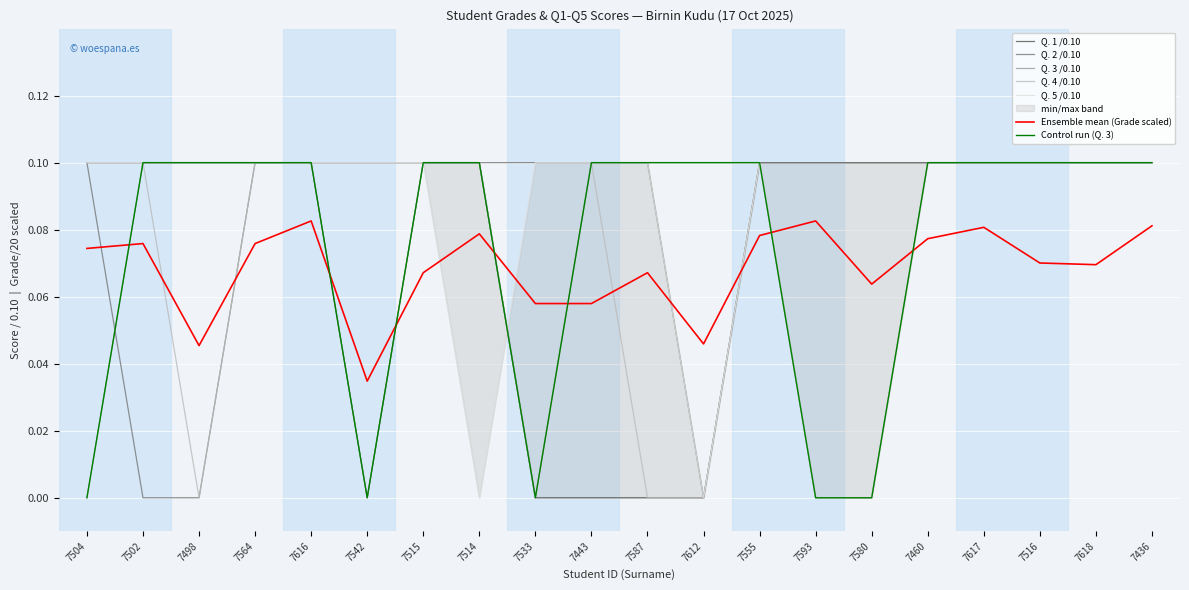

Reading left to right, what are all the values shown in this chart?

Grade/20.00: 7504=0.1	7502=0.1	7498=0.0	7564=0.1	7616=0.1	7542=0.0	7515=0.1	7514=0.1	7533=0.1	7443=0.1	7587=0.1	7612=0.0	7555=0.1	7593=0.1	7580=0.1	7460=0.1	7617=0.1	7516=0.1	7618=0.1	7436=0.1
Q. 1 /0.10: 7504=0.1	7502=0.1	7498=0.1	7564=0.1	7616=0.1	7542=0.1	7515=0.1	7514=0.1	7533=0.0	7443=0.0	7587=0.0	7612=0.0	7555=0.1	7593=0.1	7580=0.1	7460=0.1	7617=0.1	7516=0.1	7618=0.1	7436=0.1
Q. 2 /0.10: 7504=0.1	7502=0.0	7498=0.0	7564=0.1	7616=0.1	7542=0.0	7515=0.1	7514=0.1	7533=0.1	7443=0.1	7587=0.1	7612=0.0	7555=0.1	7593=0.1	7580=0.1	7460=0.1	7617=0.1	7516=0.1	7618=0.1	7436=0.1
Q. 3 /0.10: 7504=0.0	7502=0.1	7498=0.1	7564=0.1	7616=0.1	7542=0.0	7515=0.1	7514=0.1	7533=0.0	7443=0.1	7587=0.1	7612=0.1	7555=0.1	7593=0.0	7580=0.0	7460=0.1	7617=0.1	7516=0.1	7618=0.1	7436=0.1
Q. 4 /0.10: 7504=0.1	7502=0.1	7498=0.0	7564=0.1	7616=0.1	7542=0.1	7515=0.1	7514=0.1	7533=0.0	7443=0.1	7587=0.0	7612=0.0	7555=0.1	7593=0.0	7580=0.0	7460=0.1	7617=0.1	7516=0.1	7618=0.1	7436=0.1
Q. 5 /0.10: 7504=0.1	7502=0.1	7498=0.1	7564=0.1	7616=0.1	7542=0.1	7515=0.1	7514=0.0	7533=0.1	7443=0.1	7587=0.1	7612=0.0	7555=0.1	7593=0.0	7580=0.0	7460=0.1	7617=0.1	7516=0.1	7618=0.1	7436=0.1